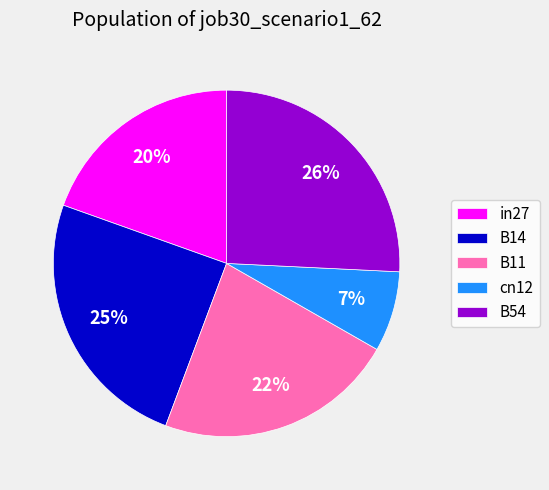

Count the number of slices in the pie.

5